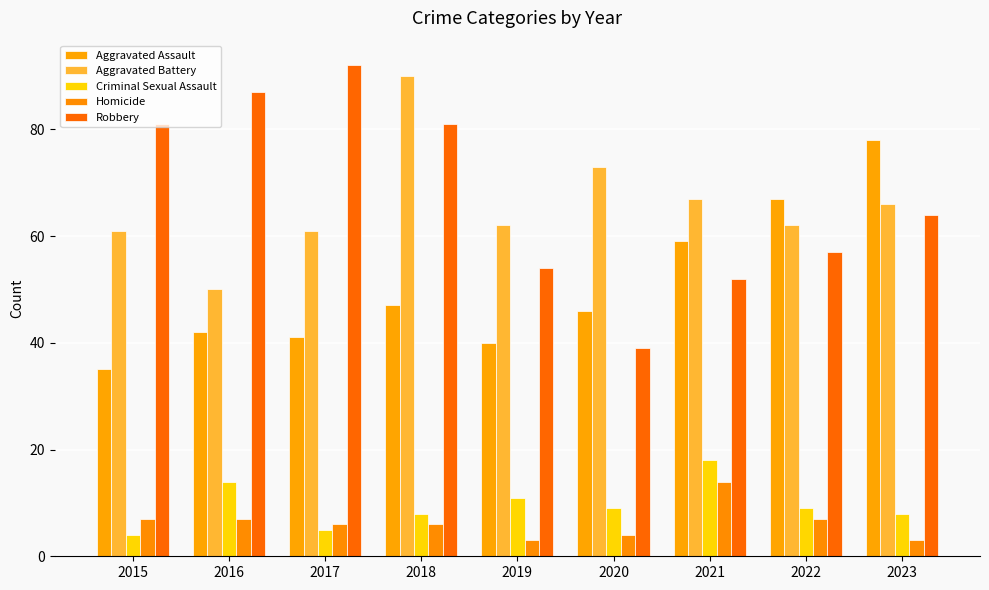

How many series are shown in this chart?

5